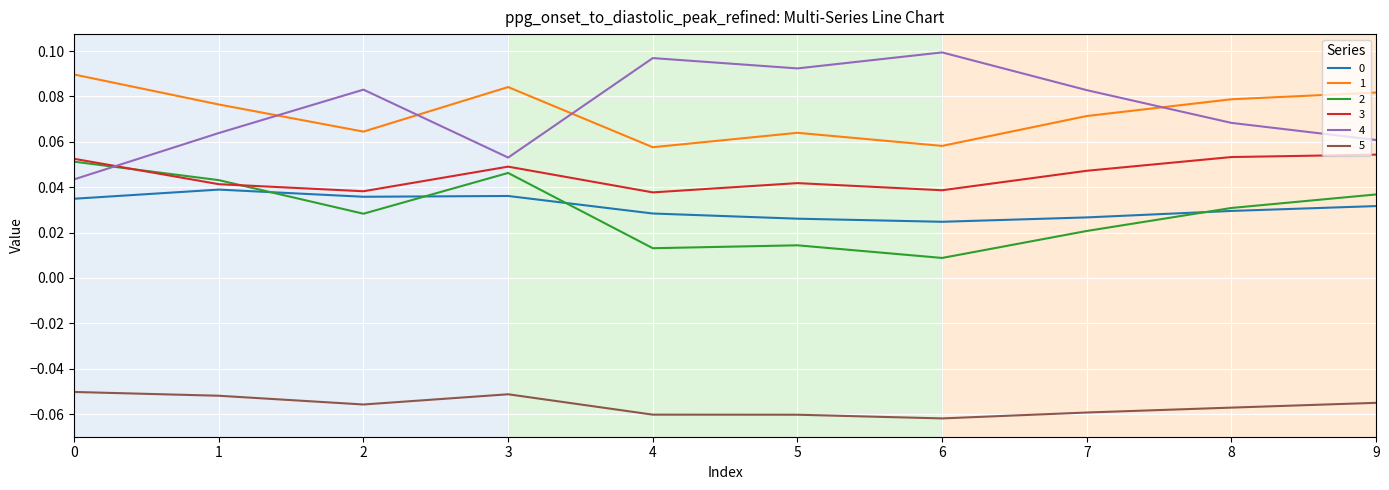

How many series are shown in this chart?

6